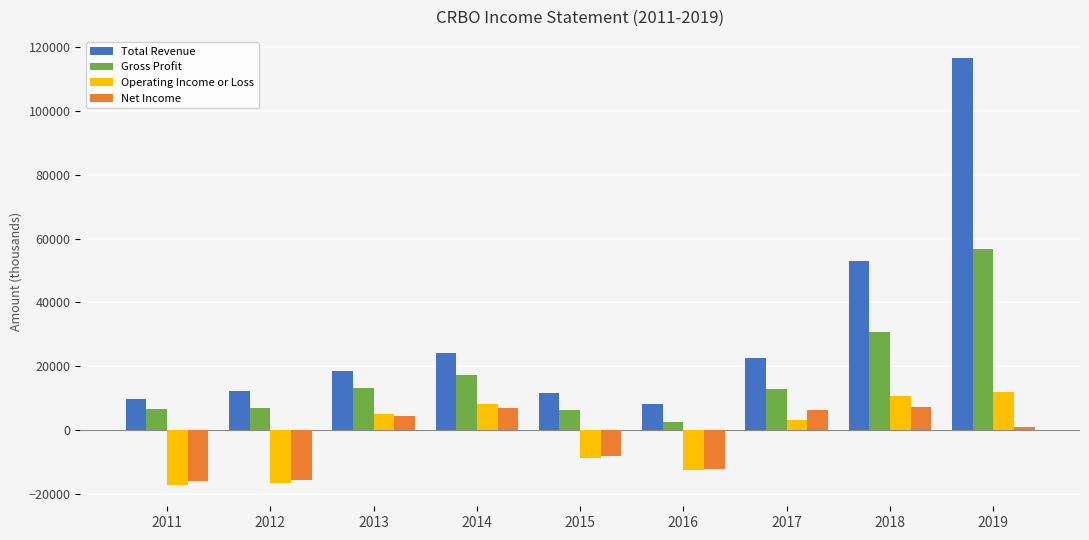

Is the value of Total Revenue at 2013 greater than the value of Gross Profit at 2014?

Yes